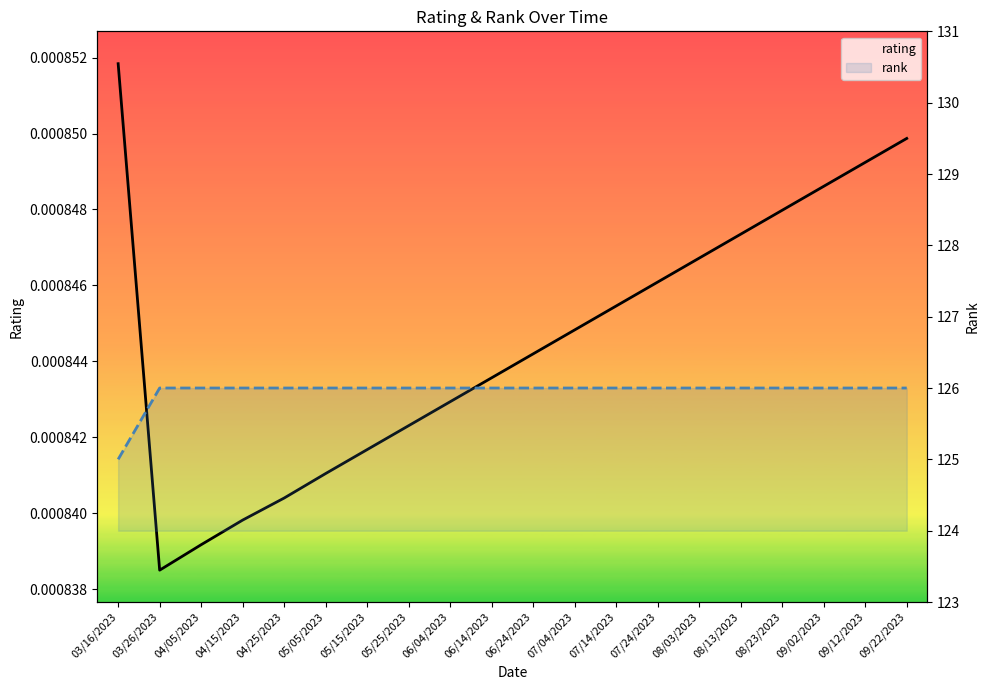

Which series has the largest range (max minus min)?

rank